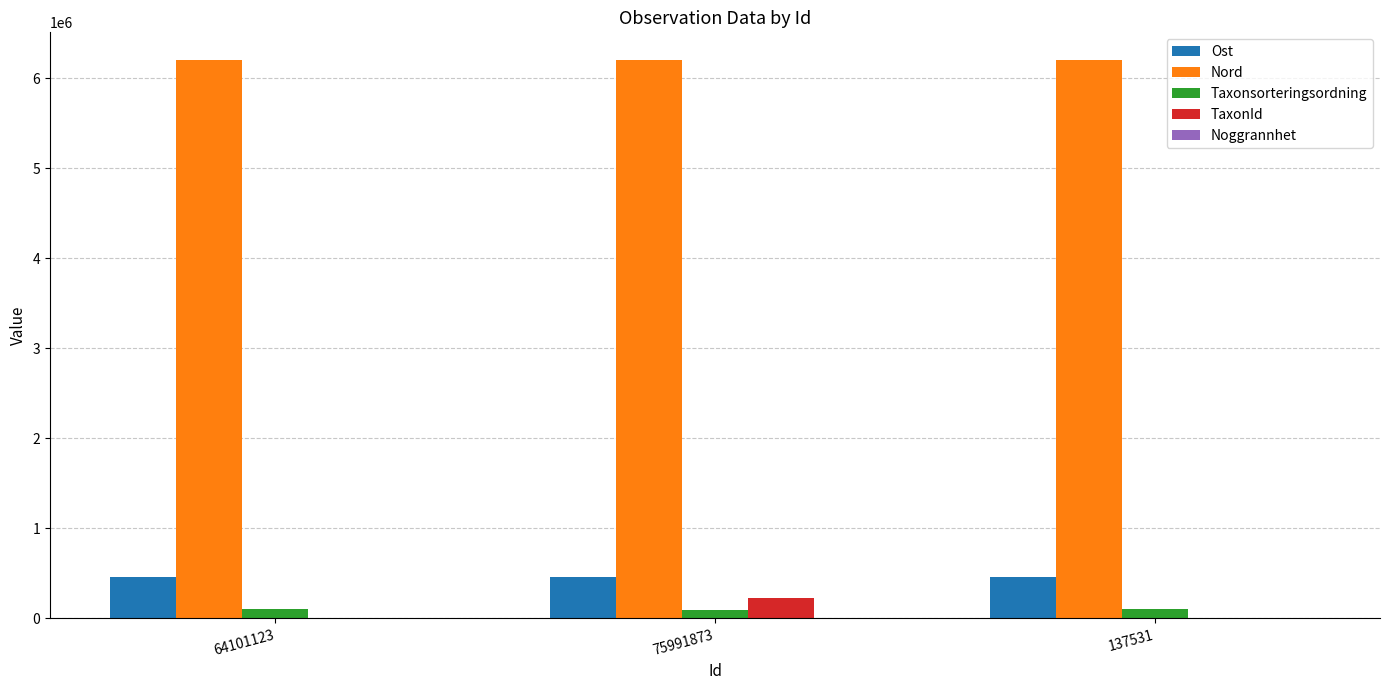

Which series has the largest total across all categories?

Nord